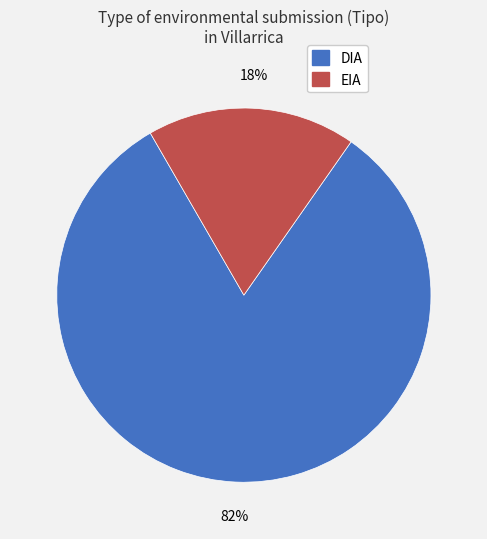

What is the smallest slice in the pie chart?

EIA